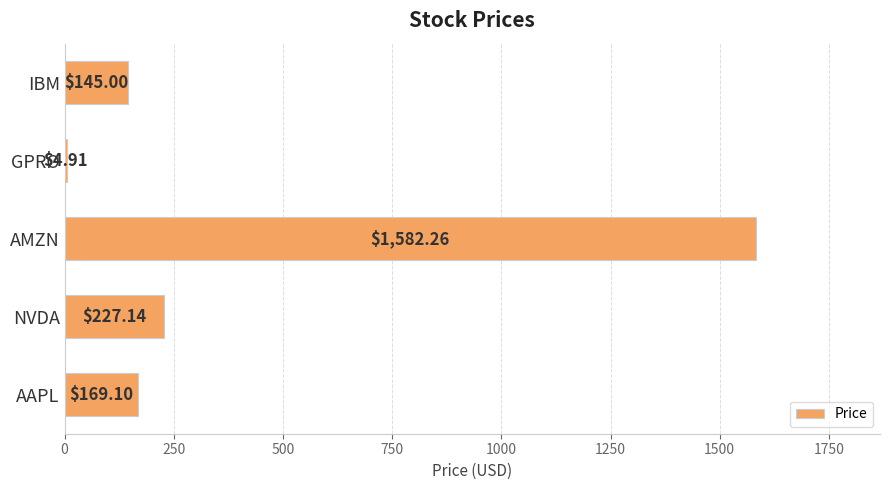

What is the sum of all values?

2128.4